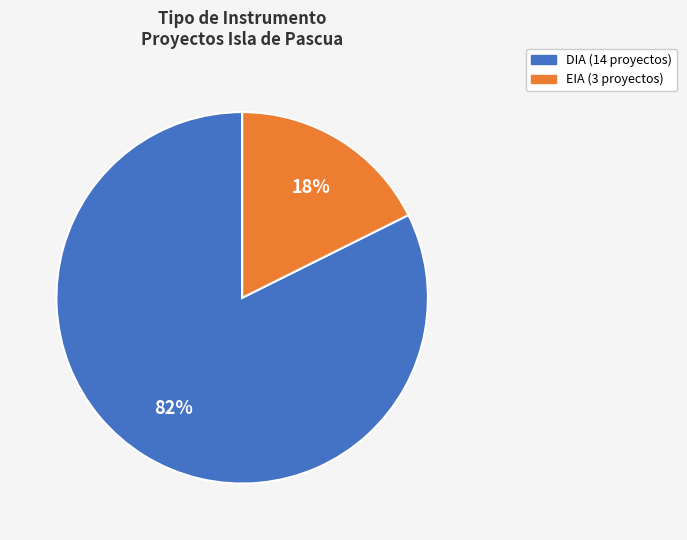

The EIA slice represents 33% of the pie. True or false?

False